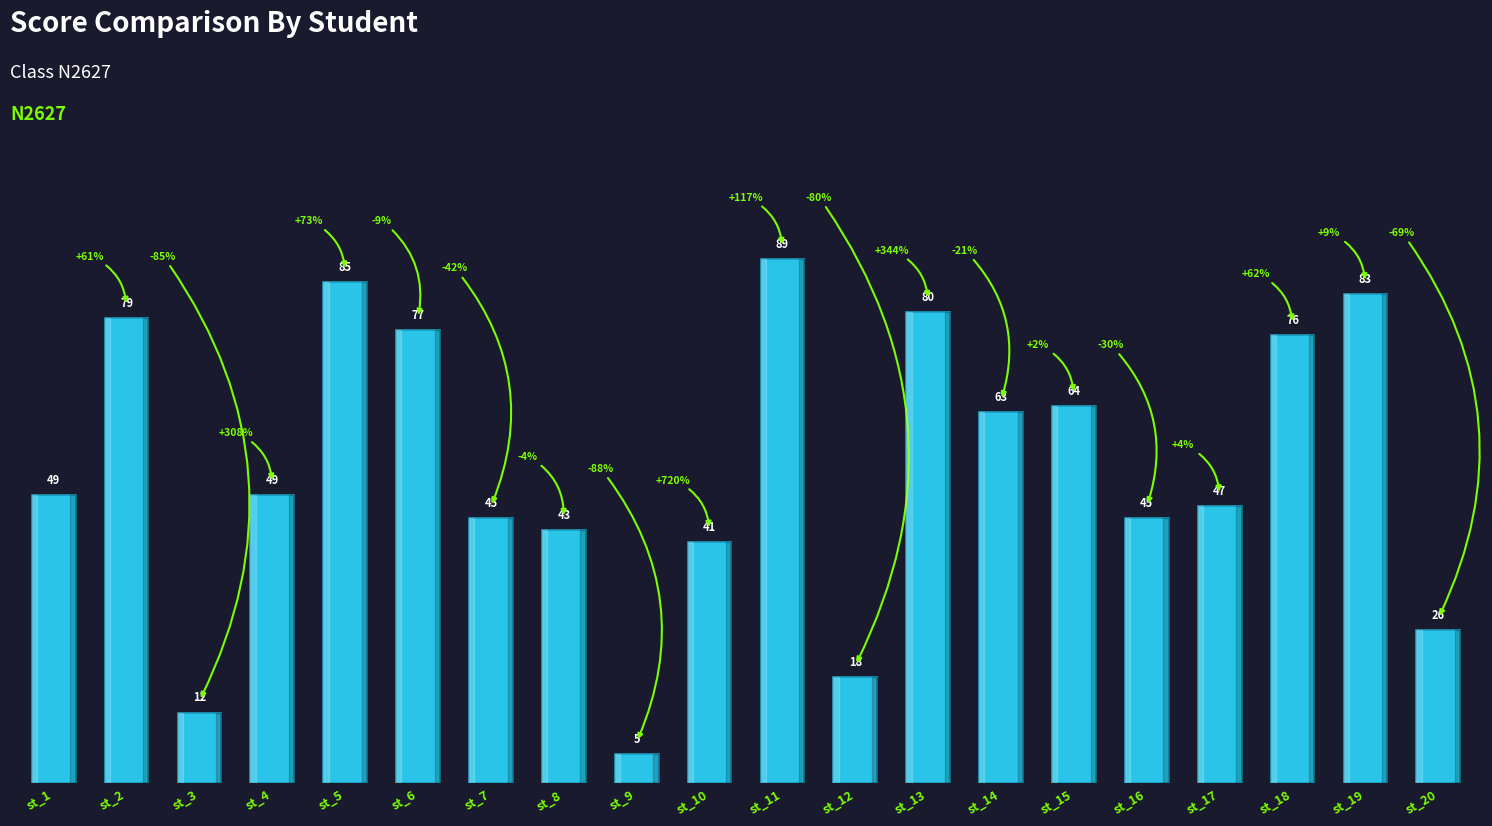

At which label is the value closest to 47?

st_17